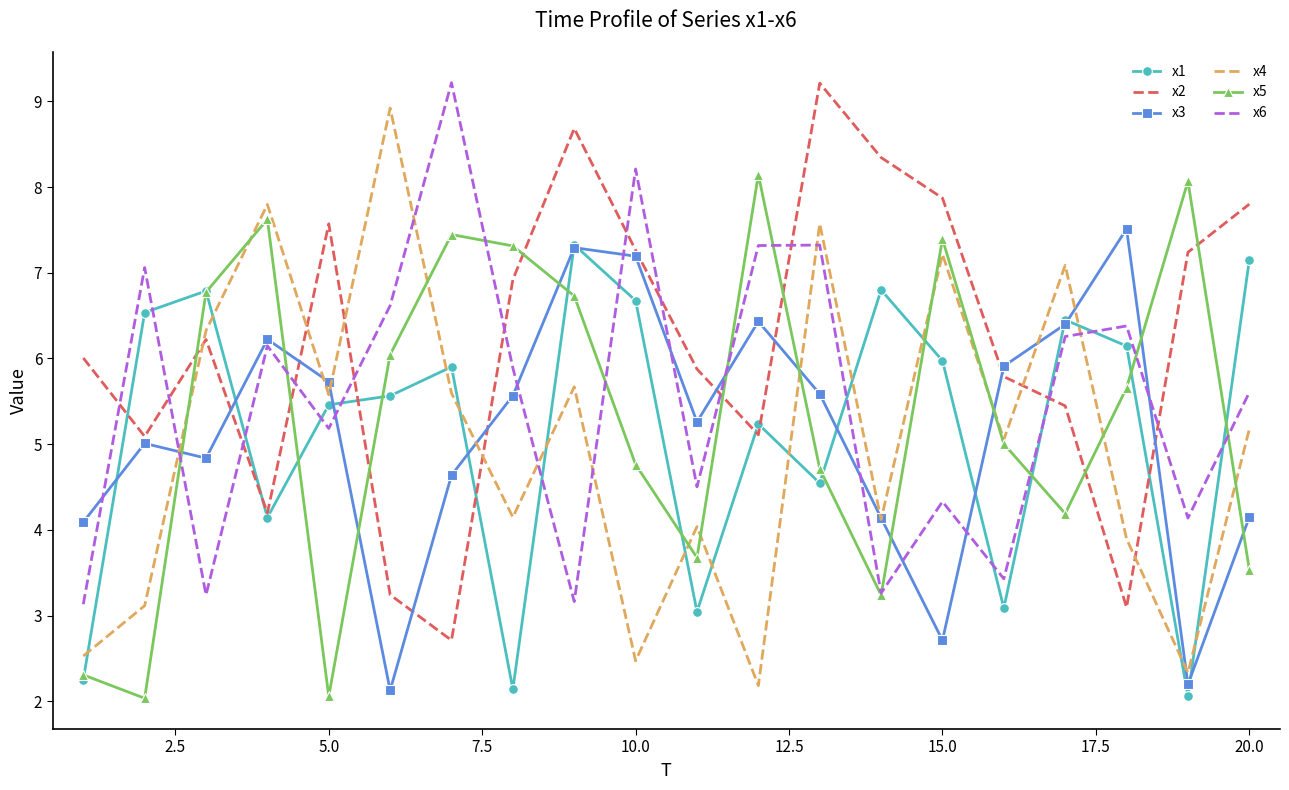

What is the greatest value displayed?

9.2